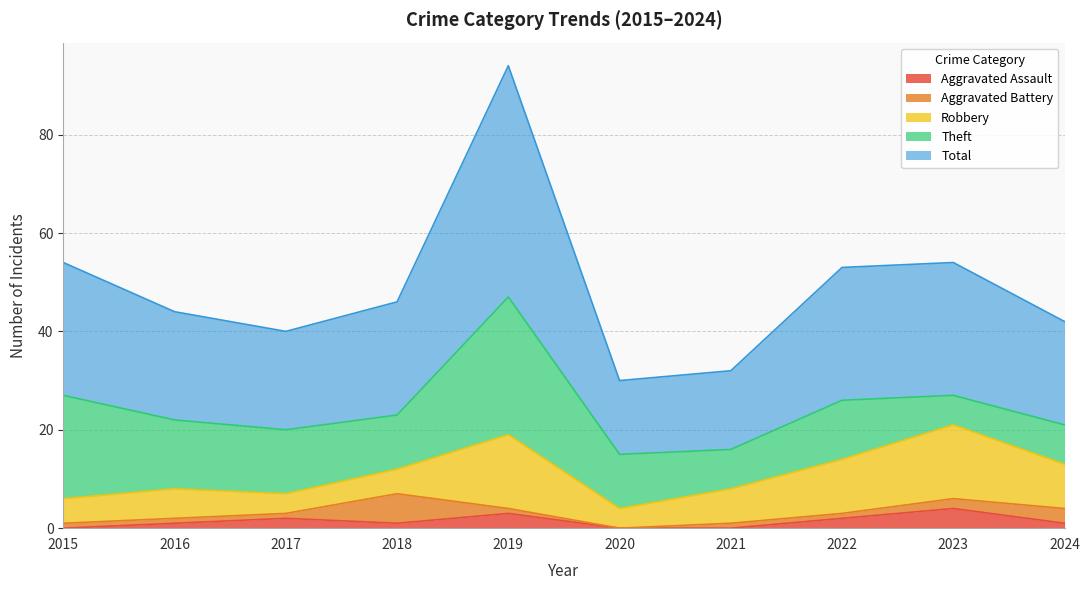

At which label does Theft reach its peak?

2019